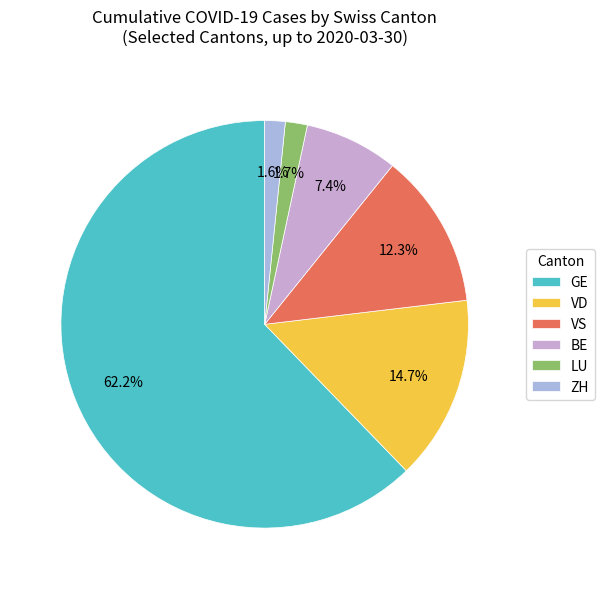

True or false: VS accounts for 12% of the total.

True